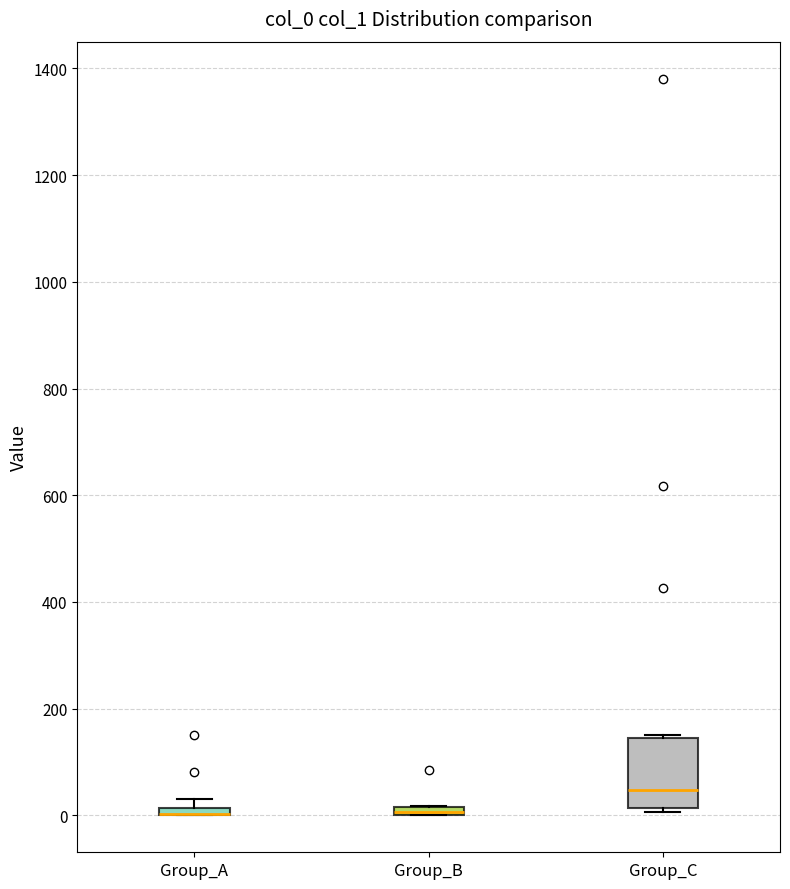

Which box is the tallest, from its lower edge to its upper edge?

Group_C